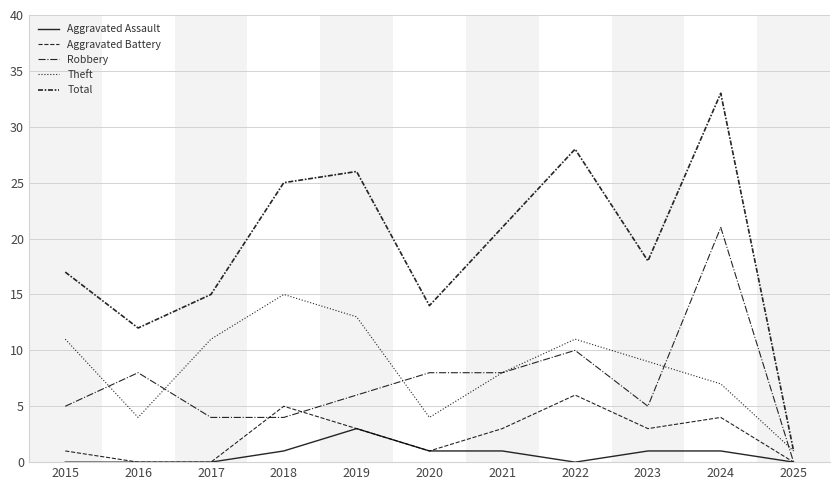

Which series has the largest range (max minus min)?

Total